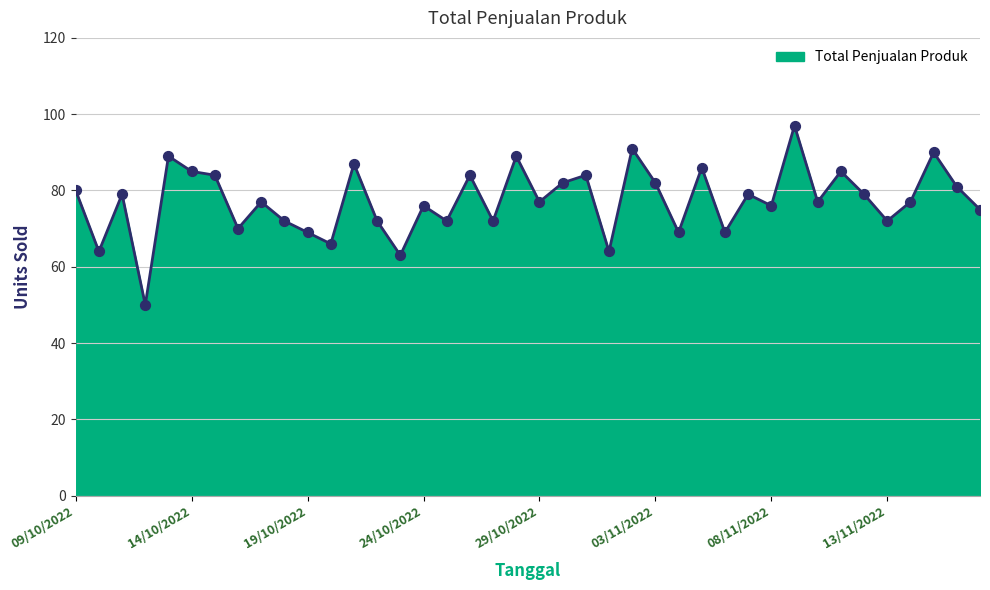

What is the smallest value displayed?

50